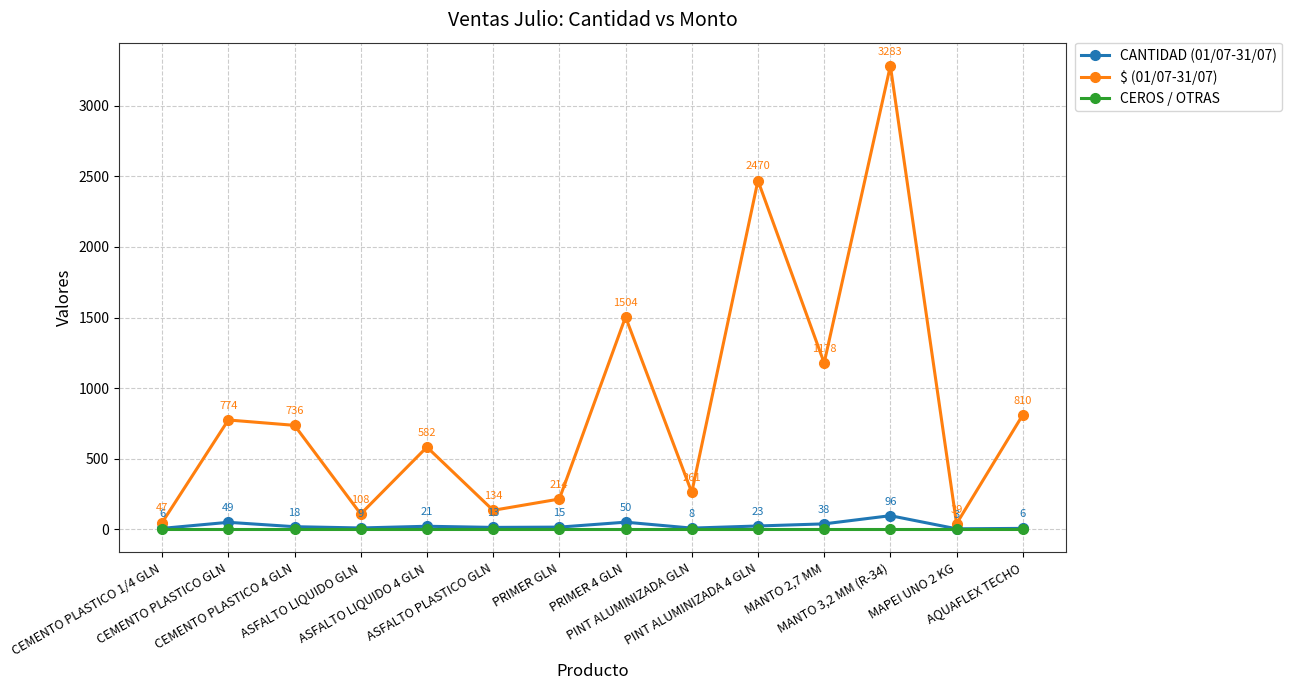

Reading left to right, extract all data points from this chart.

CANTIDAD (01/07-31/07): CEMENTO PLASTICO 1/4 GLN=6	CEMENTO PLASTICO GLN=49	CEMENTO PLASTICO 4 GLN=18	ASFALTO LIQUIDO GLN=9	ASFALTO LIQUIDO 4 GLN=21	ASFALTO PLASTICO GLN=13	PRIMER GLN=15	PRIMER 4 GLN=50	PINT ALUMINIZADA GLN=8	PINT ALUMINIZADA 4 GLN=23	MANTO 2,7 MM=38	MANTO 3,2 MM (R-34)=96	MAPEI UNO 2 KG=3	AQUAFLEX TECHO=6
$ (01/07-31/07): CEMENTO PLASTICO 1/4 GLN=47	CEMENTO PLASTICO GLN=774	CEMENTO PLASTICO 4 GLN=736	ASFALTO LIQUIDO GLN=108	ASFALTO LIQUIDO 4 GLN=582	ASFALTO PLASTICO GLN=134	PRIMER GLN=214	PRIMER 4 GLN=1504	PINT ALUMINIZADA GLN=261	PINT ALUMINIZADA 4 GLN=2470	MANTO 2,7 MM=1178	MANTO 3,2 MM (R-34)=3283	MAPEI UNO 2 KG=39	AQUAFLEX TECHO=810
CEROS / OTRAS: CEMENTO PLASTICO 1/4 GLN=0	CEMENTO PLASTICO GLN=0	CEMENTO PLASTICO 4 GLN=0	ASFALTO LIQUIDO GLN=0	ASFALTO LIQUIDO 4 GLN=0	ASFALTO PLASTICO GLN=0	PRIMER GLN=0	PRIMER 4 GLN=0	PINT ALUMINIZADA GLN=0	PINT ALUMINIZADA 4 GLN=0	MANTO 2,7 MM=0	MANTO 3,2 MM (R-34)=0	MAPEI UNO 2 KG=0	AQUAFLEX TECHO=0